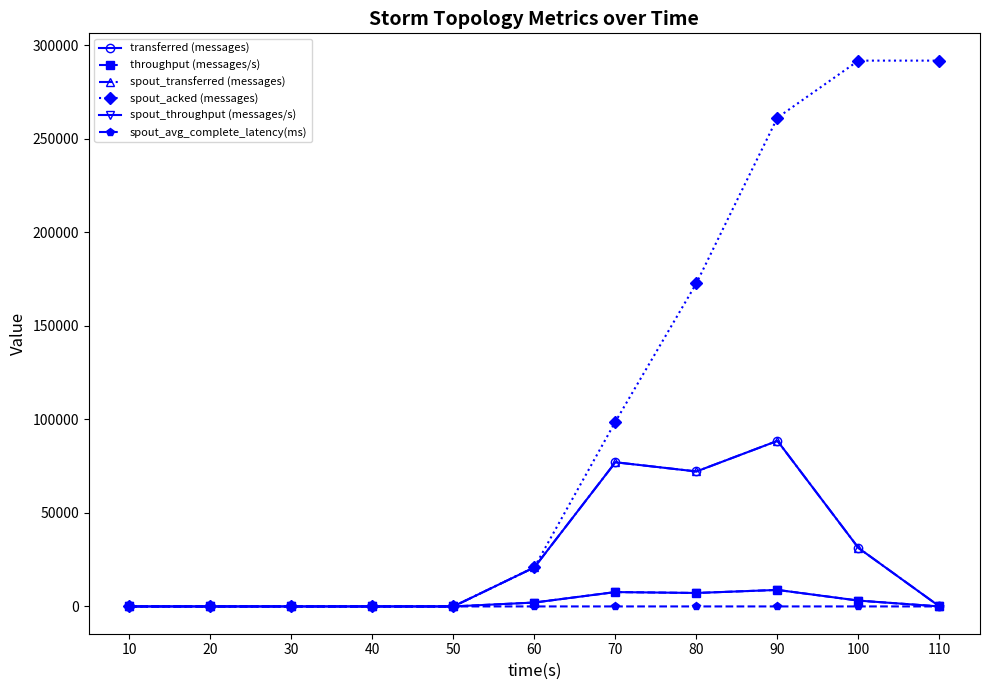

Is this an area chart (filled region under the line)?

No